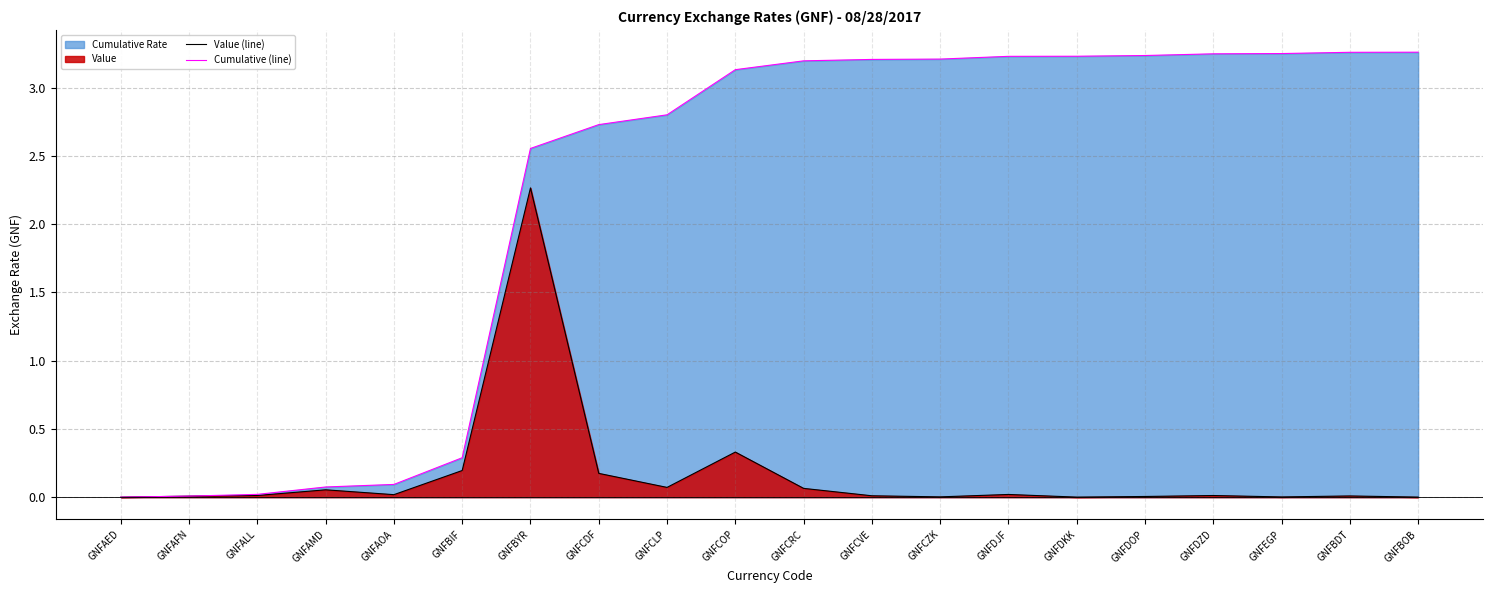

Reading left to right, extract all data points from this chart.

Value (line): GNFAED=0.0	GNFAFN=0.0	GNFALL=0.0	GNFAMD=0.1	GNFAOA=0.0	GNFBIF=0.2	GNFBYR=2.3	GNFCDF=0.2	GNFCLP=0.1	GNFCOP=0.3	GNFCRC=0.1	GNFCVE=0.0	GNFCZK=0.0	GNFDJF=0.0	GNFDKK=0.0	GNFDOP=0.0	GNFDZD=0.0	GNFEGP=0.0	GNFBDT=0.0	GNFBOB=0.0
Cumulative (line): GNFAED=0.0	GNFAFN=0.0	GNFALL=0.0	GNFAMD=0.1	GNFAOA=0.1	GNFBIF=0.3	GNFBYR=2.6	GNFCDF=2.7	GNFCLP=2.8	GNFCOP=3.1	GNFCRC=3.2	GNFCVE=3.2	GNFCZK=3.2	GNFDJF=3.2	GNFDKK=3.2	GNFDOP=3.2	GNFDZD=3.2	GNFEGP=3.3	GNFBDT=3.3	GNFBOB=3.3